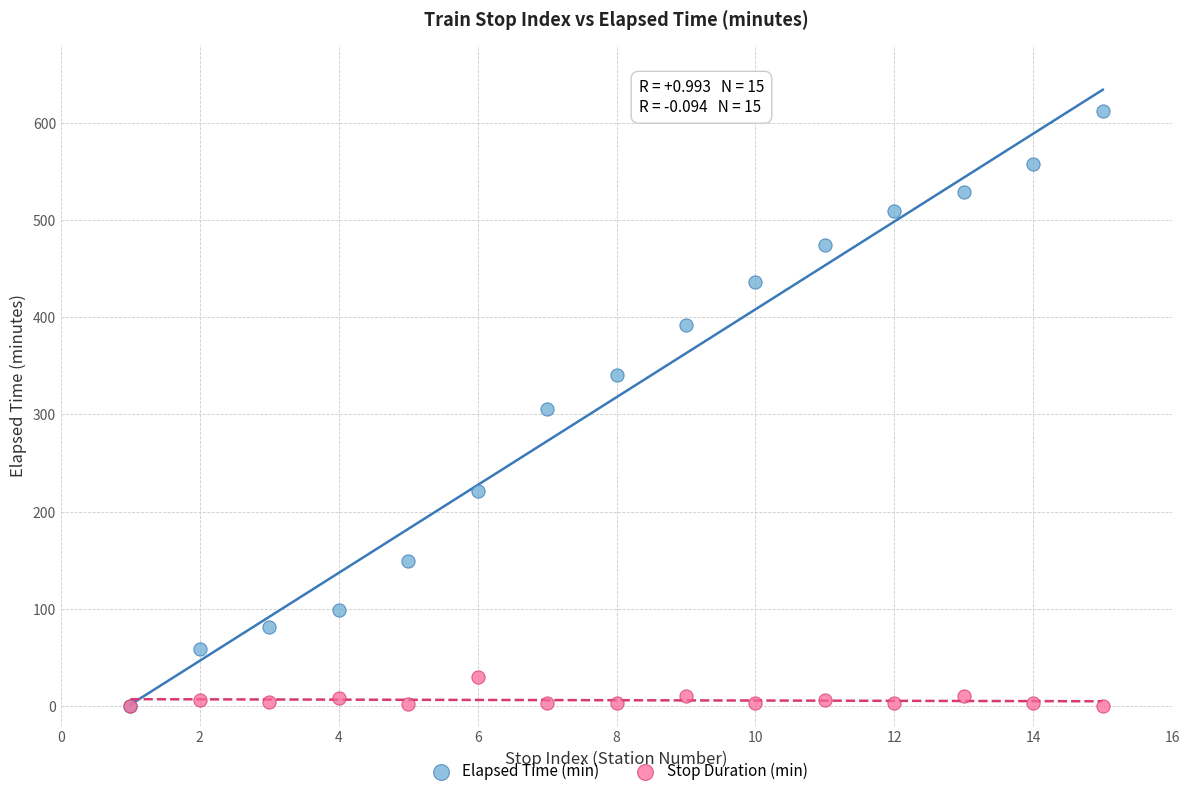

What are all the series names shown in the legend?

Elapsed Time (min), Stop Duration (min)